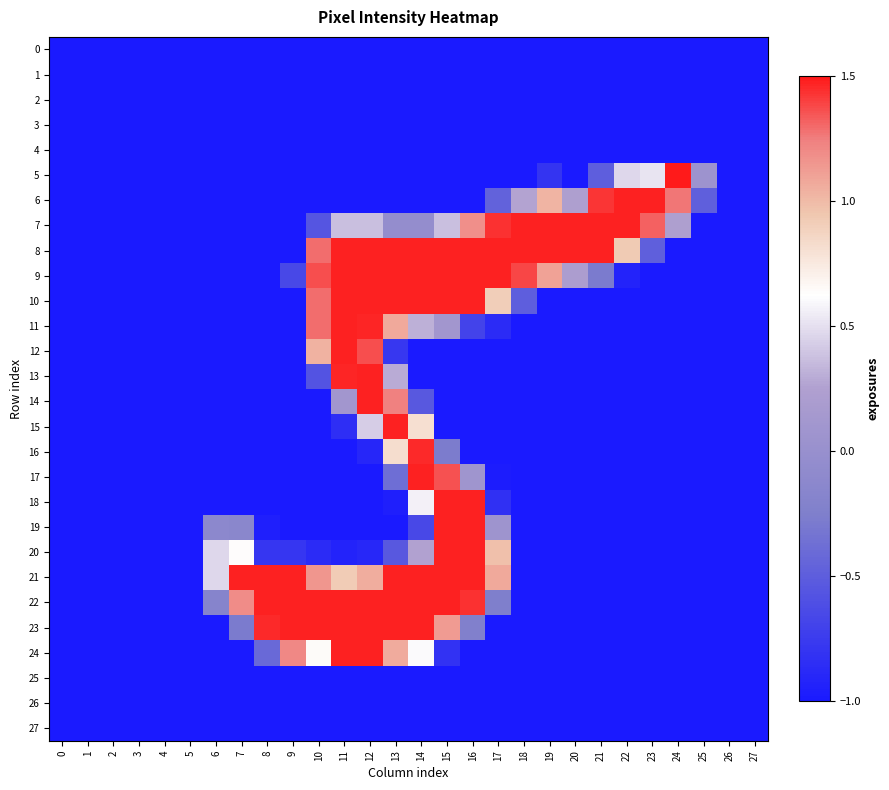

Between 13 and 22, which is larger?

13